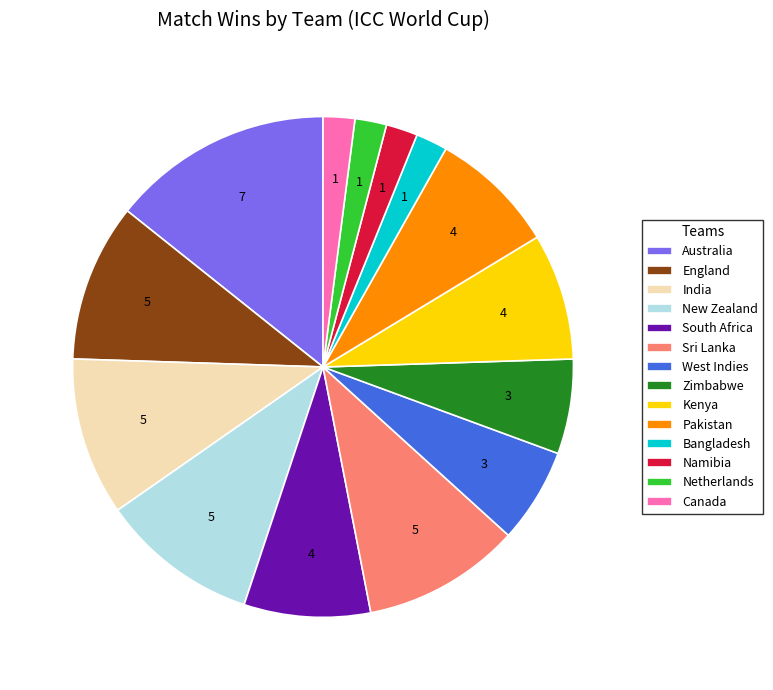

True or false: Zimbabwe accounts for 6% of the total.

True